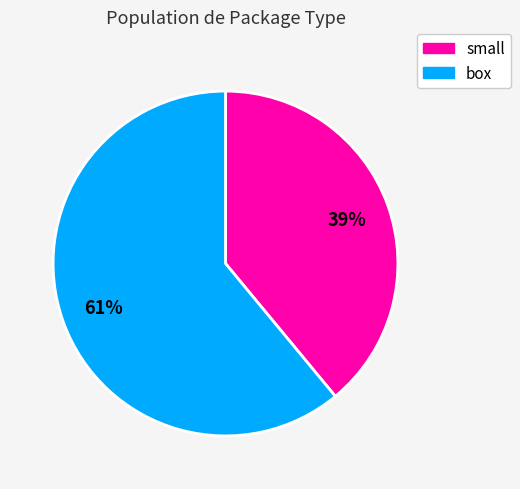

How many segments does this pie chart have?

2